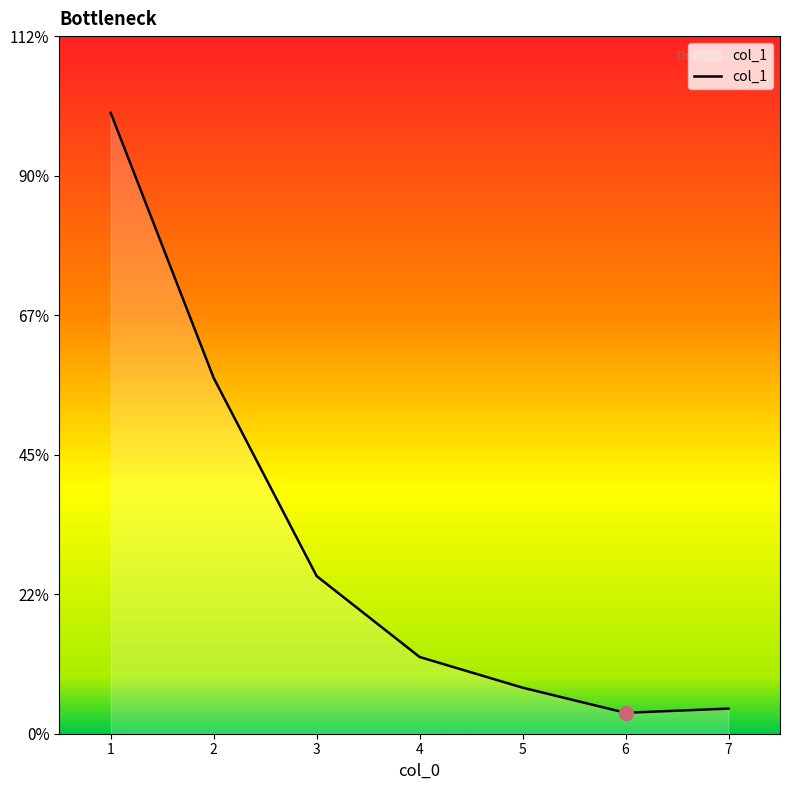

Is it true that the value at 1 is 2.1?

False